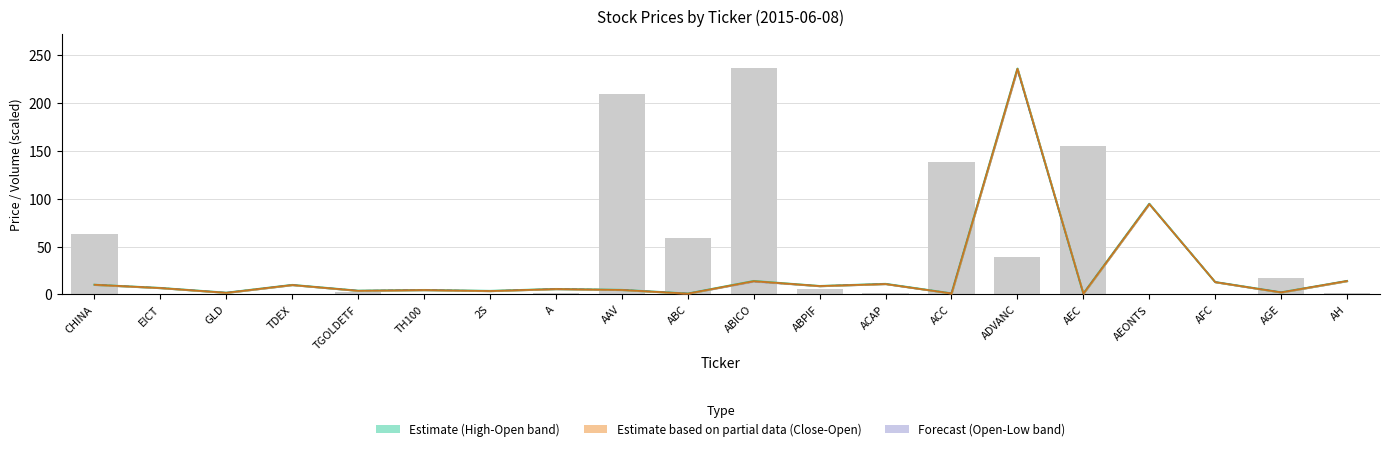

Is it true that Low equals 1.8 at GLD?

True